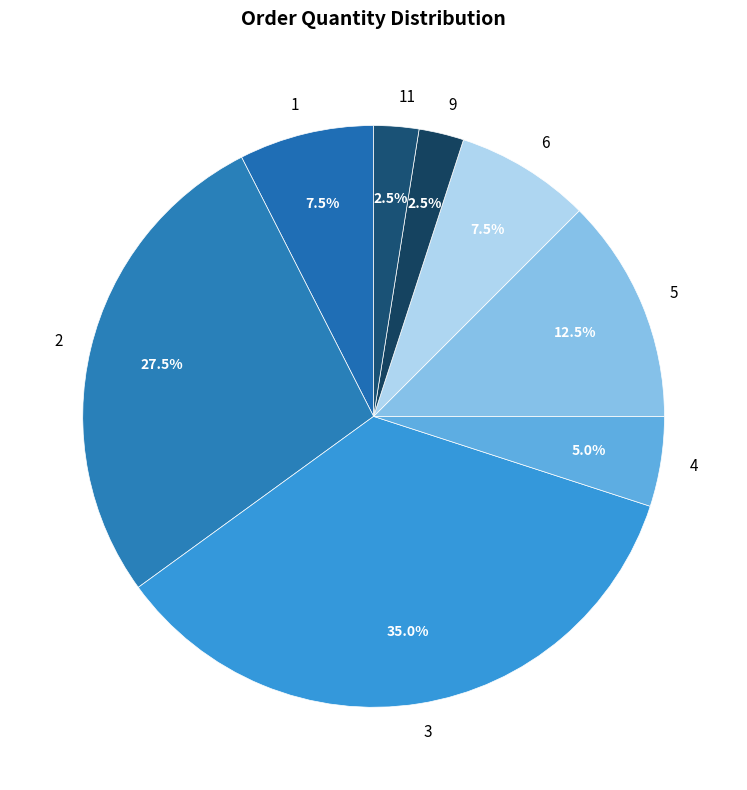

How many segments does this pie chart have?

8